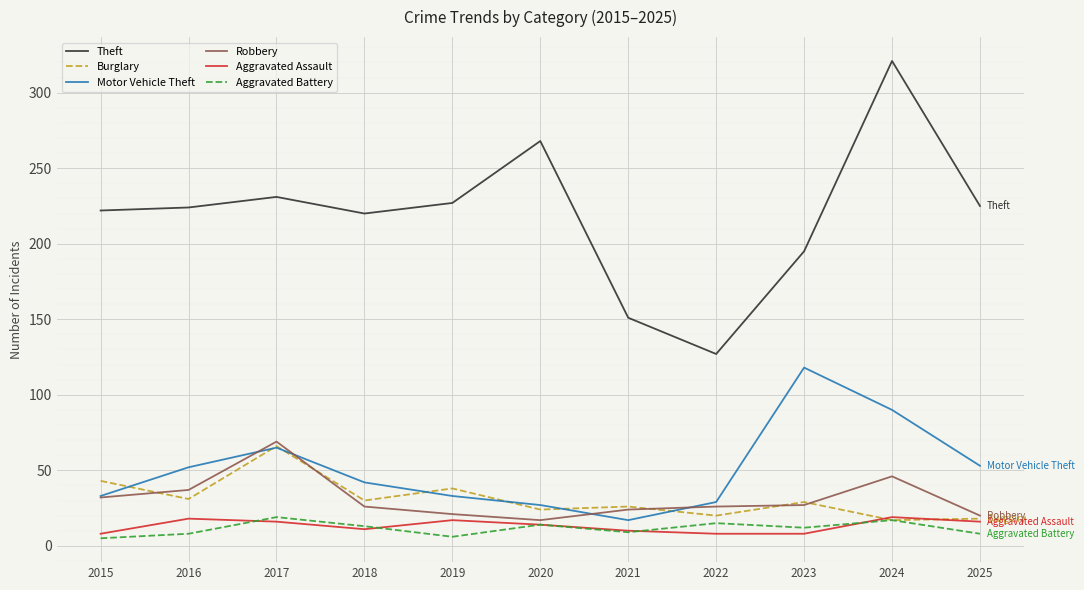

Between which two adjacent categories do Burglary and Motor Vehicle Theft first intersect?

2015 and 2016